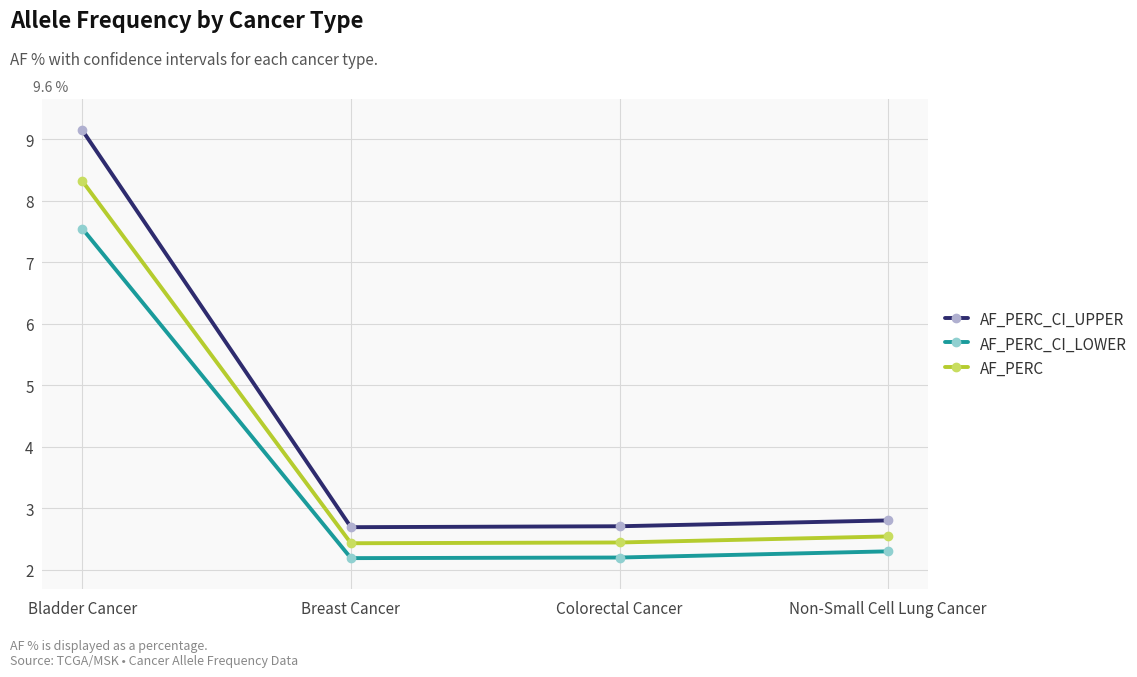

How many distinct data groups are displayed?

3